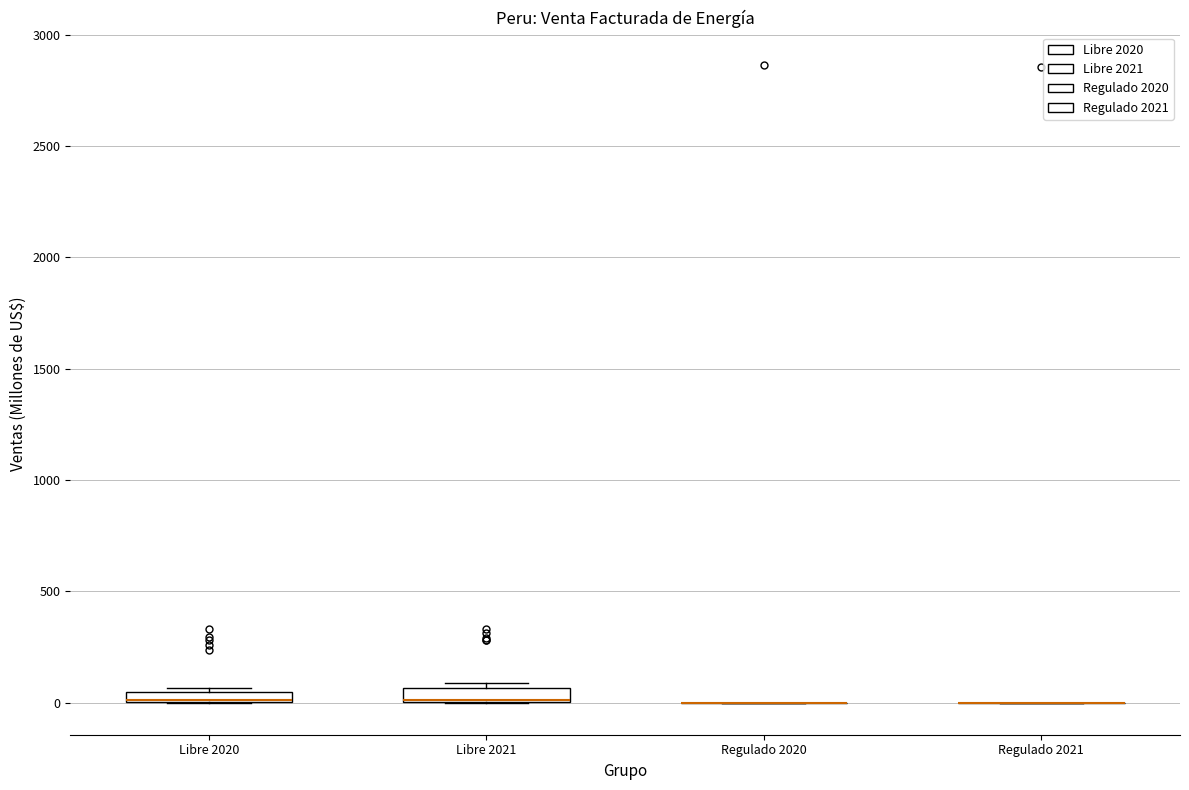

Where is the lower edge of the box for Libre 2021 on the y-axis? The values are not printed on the chart, so give them approximately, as read against the axis.

0